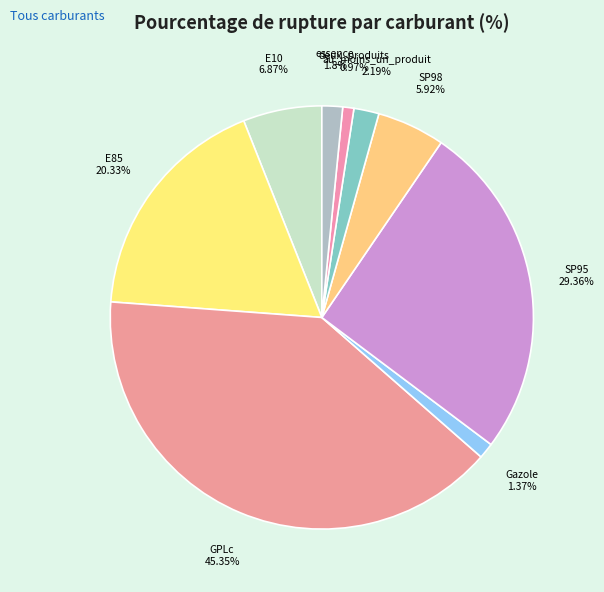

Which slice is the smallest?

deux_produits